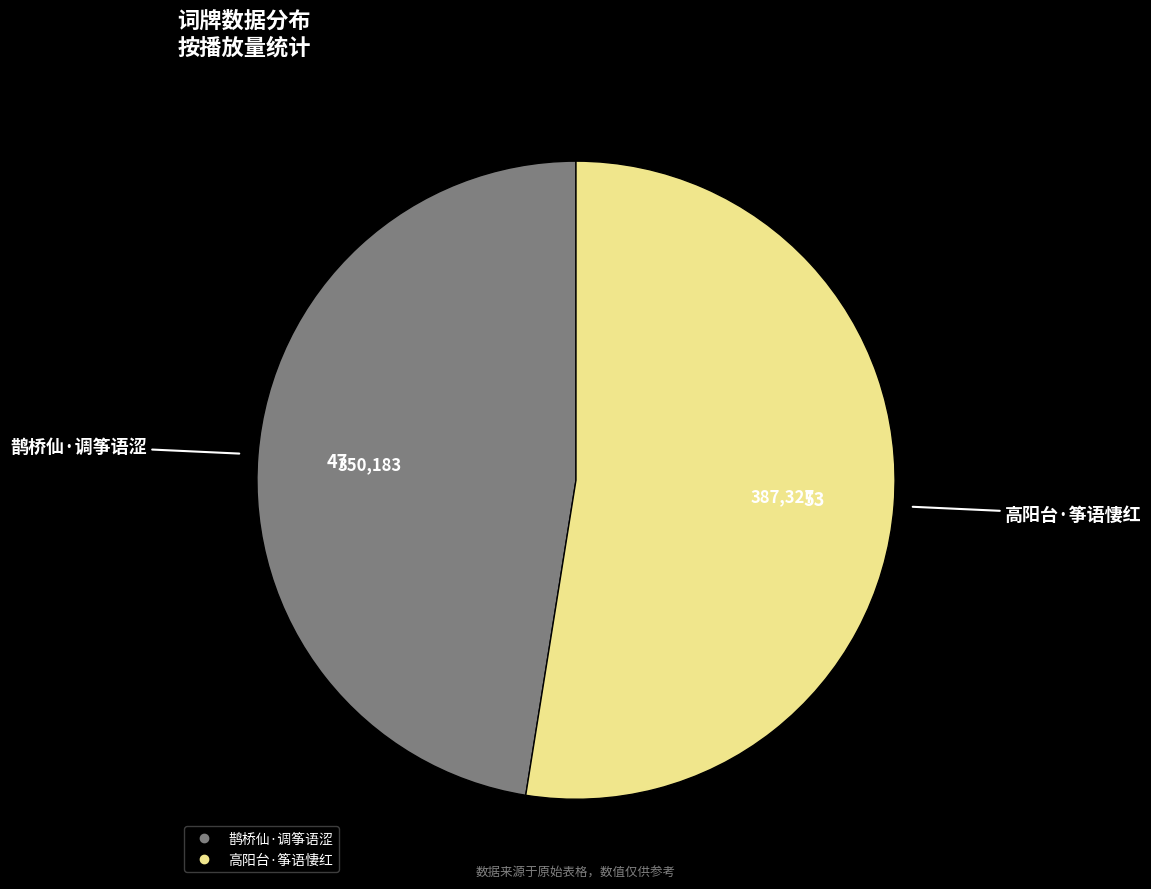

The 高阳台·筝语悽红 slice represents 60% of the pie. True or false?

False